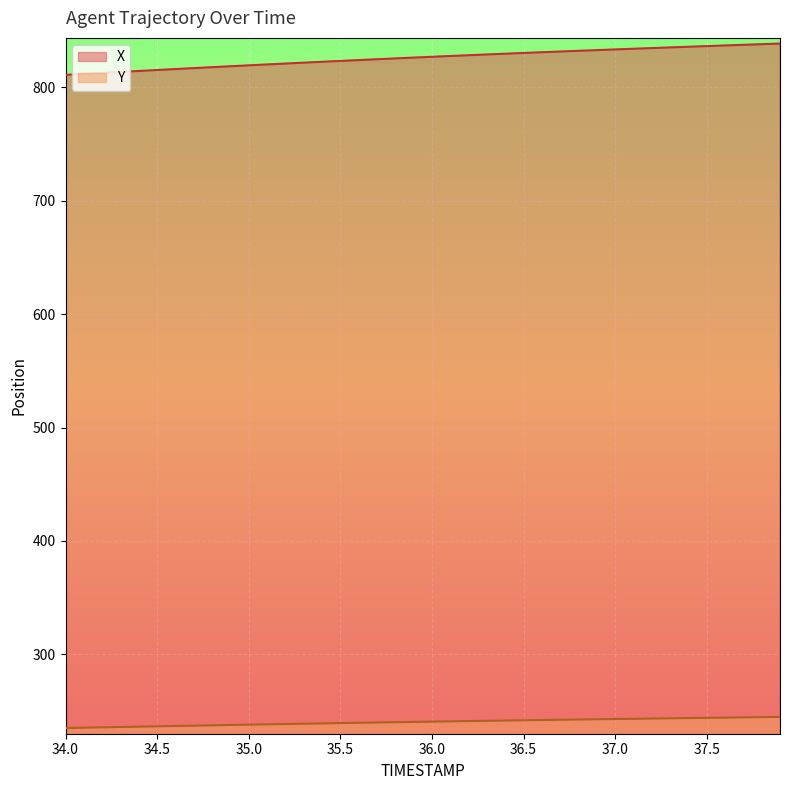

What is the sum of all Y values?

9616.1